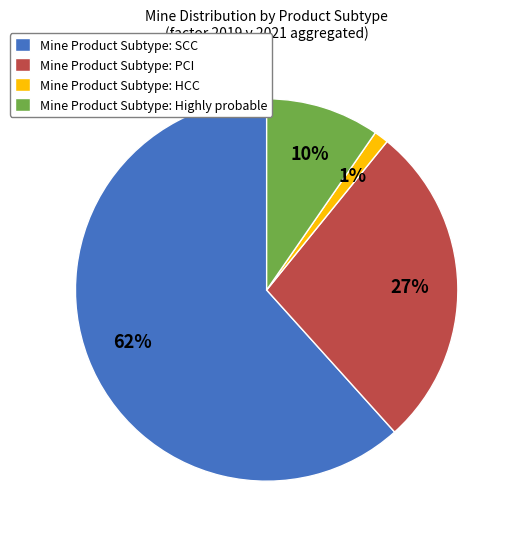

How many slices are in this pie chart?

4